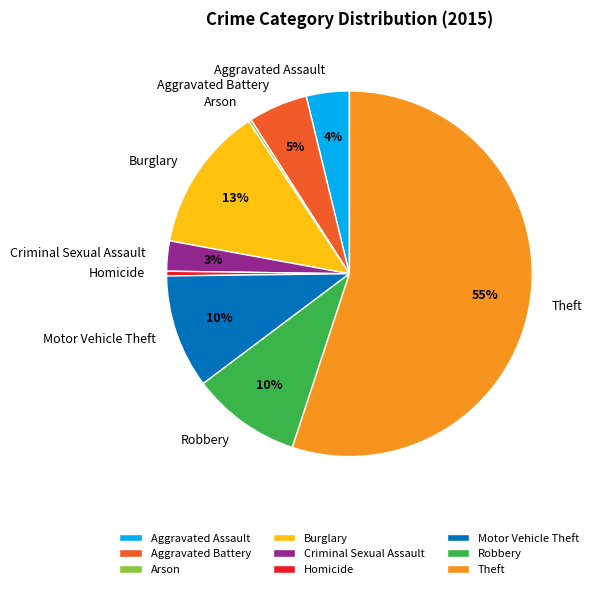

Is there a majority slice in this chart?

Yes